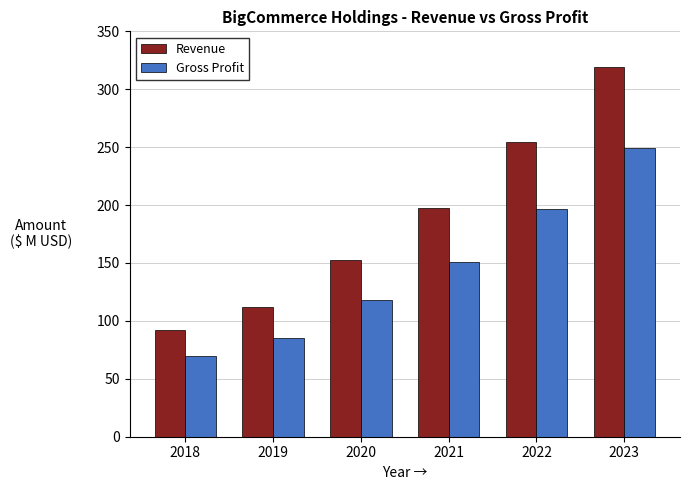

At 2020, list the series in order from smallest to largest.

Gross Profit, Revenue